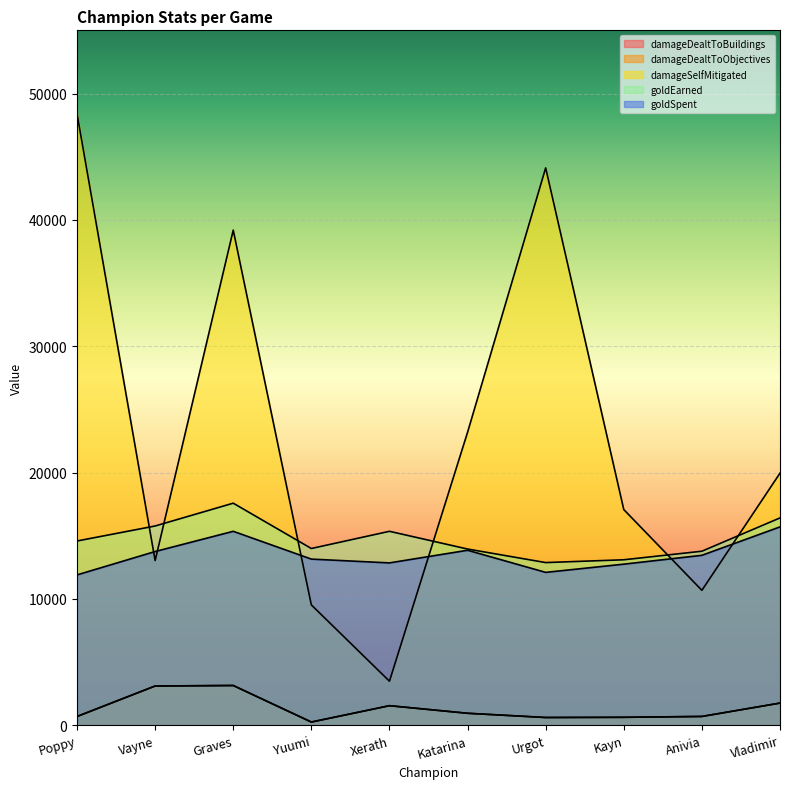

Does the chart display data point markers on the line(s)?

No